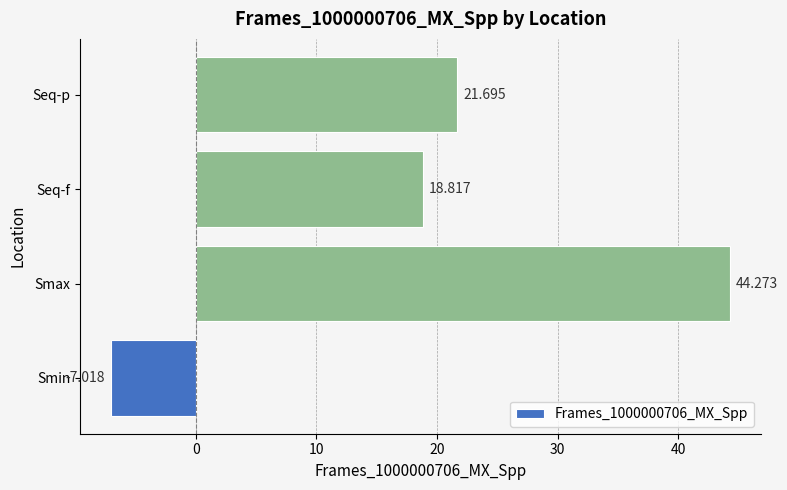

What is the difference between the maximum and minimum values?

51.3